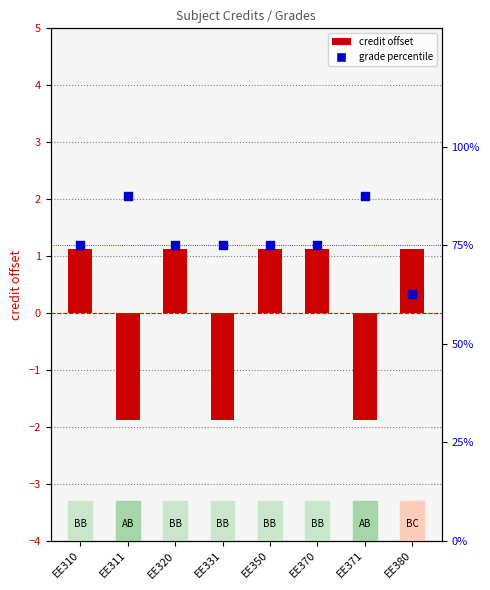

What is the total value across all series at EE331?

73.1